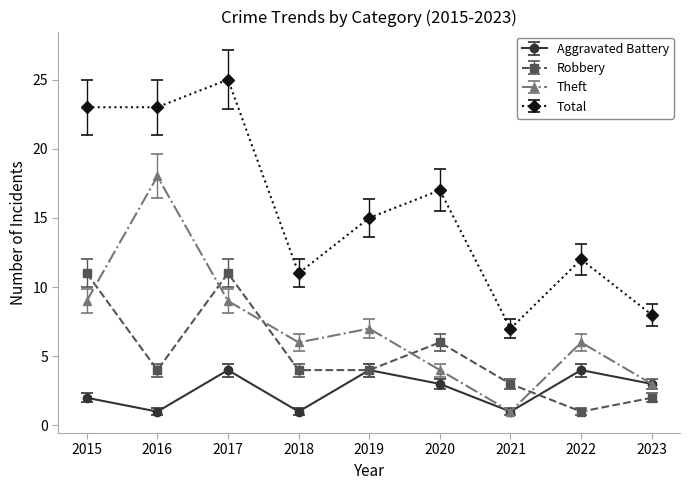

At 2018, list the series in order from largest to smallest.

Total, Theft, Robbery, Aggravated Battery